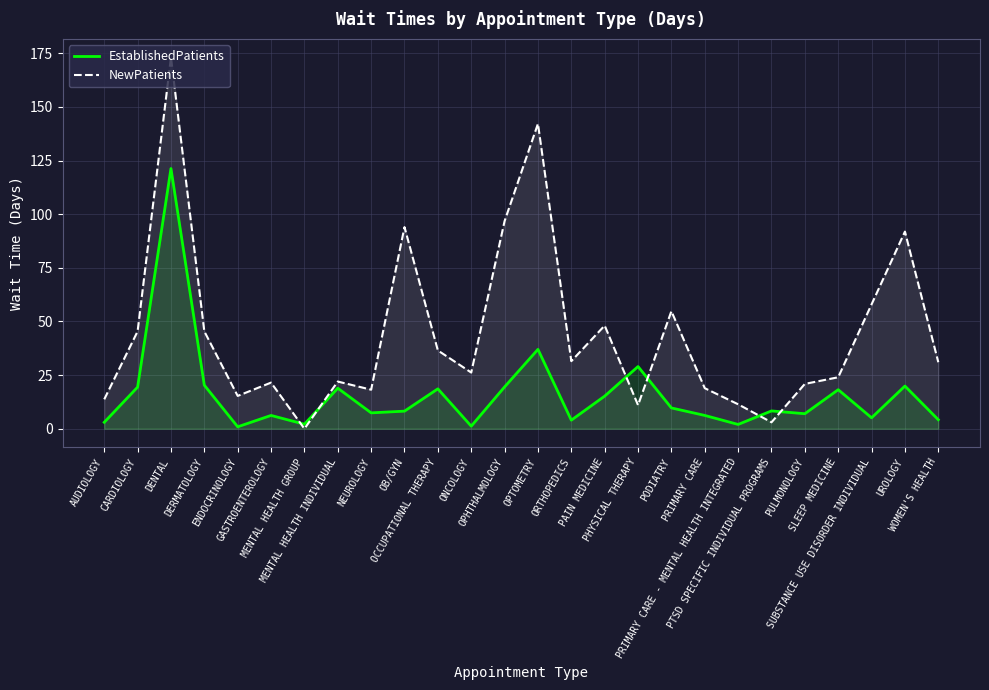

What is the maximum value for NewPatients?

173.1